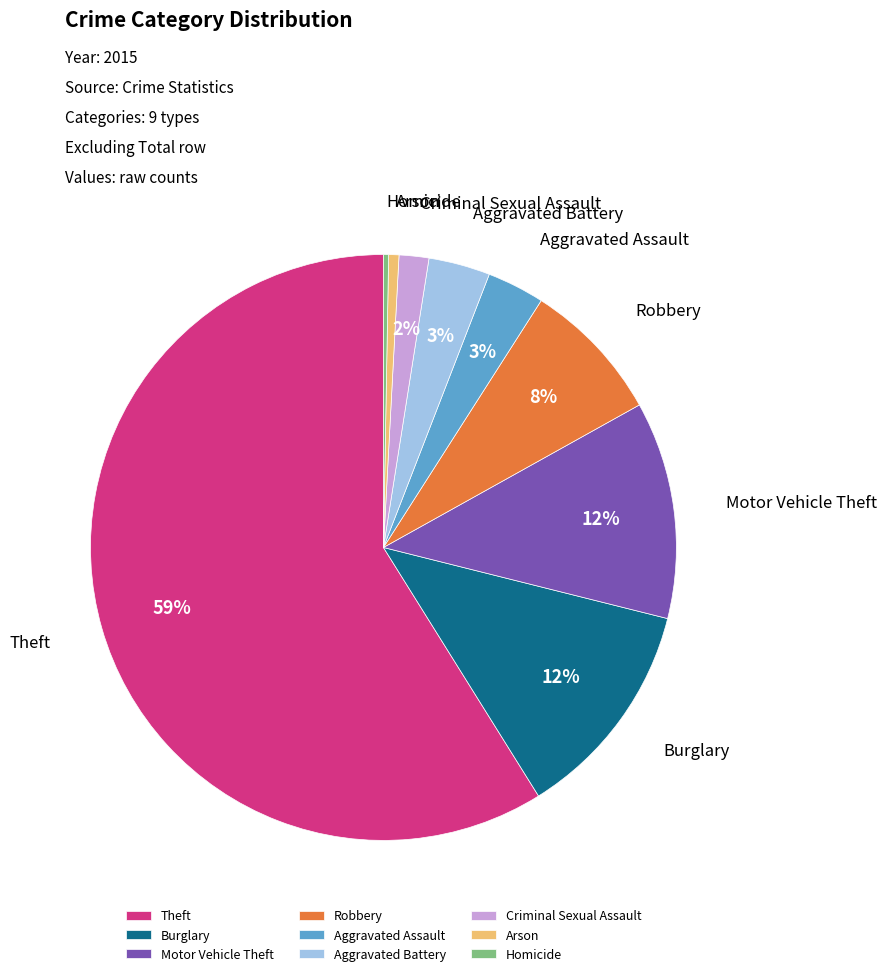

What is the majority slice?

Theft